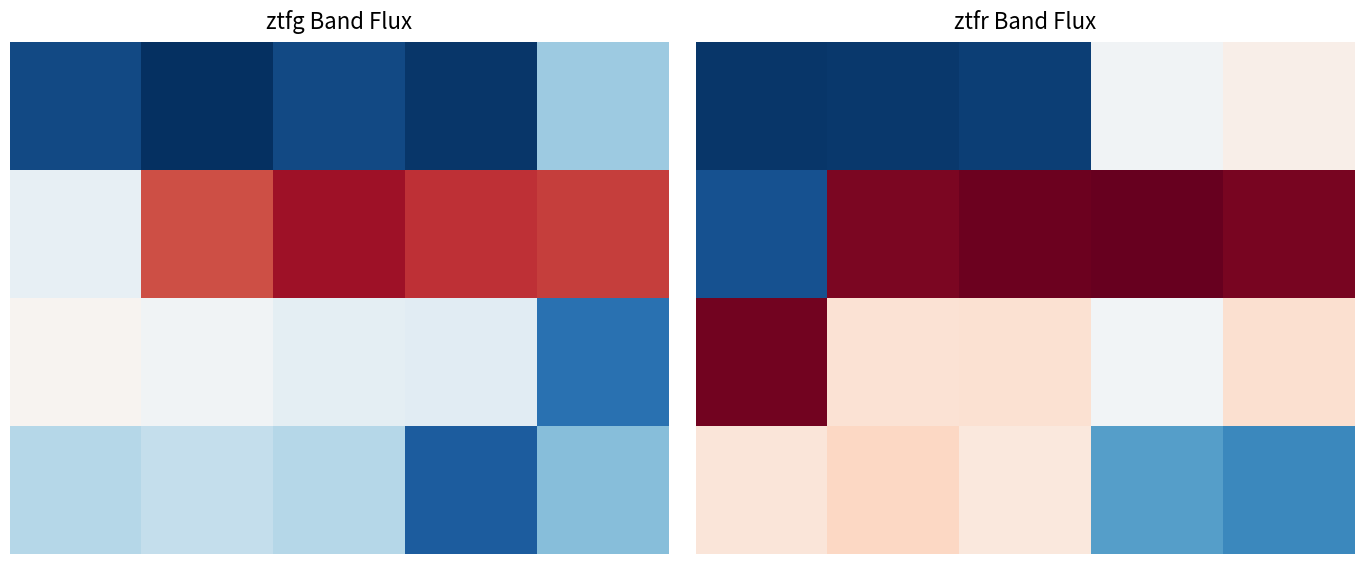

How many negative values does the 0.0 series have?

2